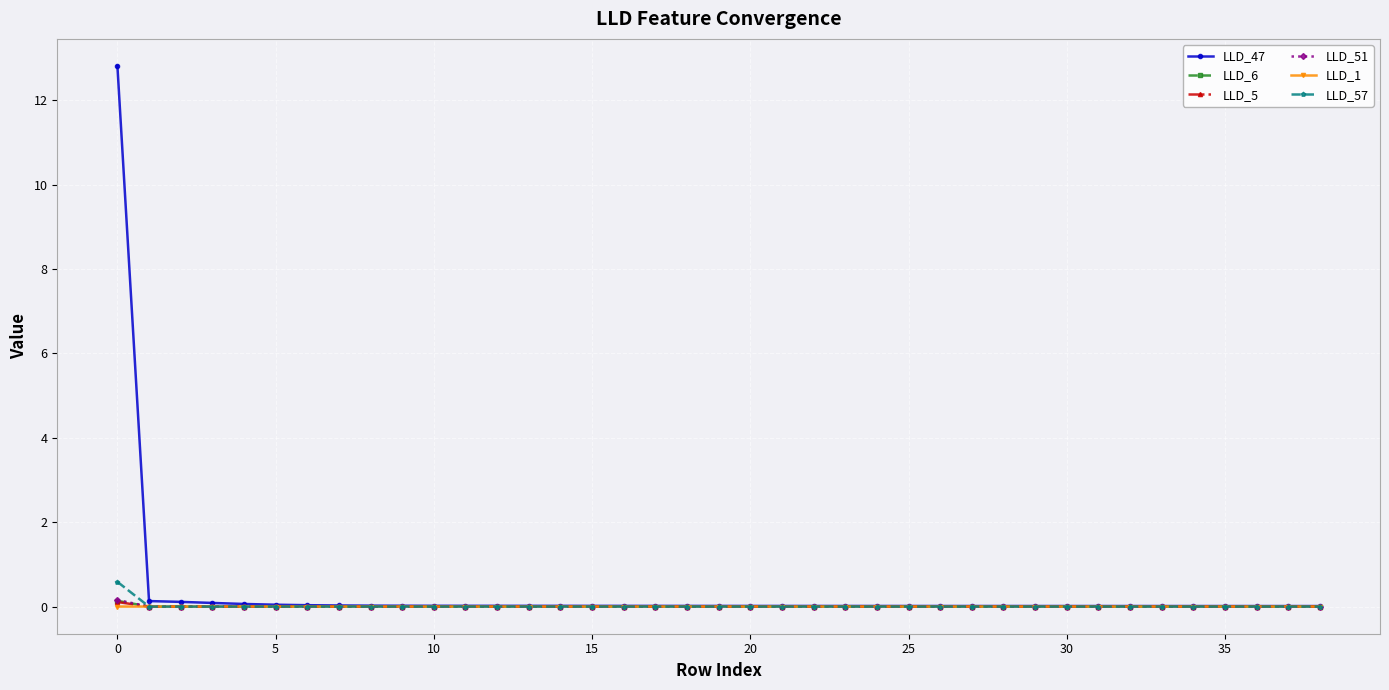

Which series has the widest spread of values?

LLD_47